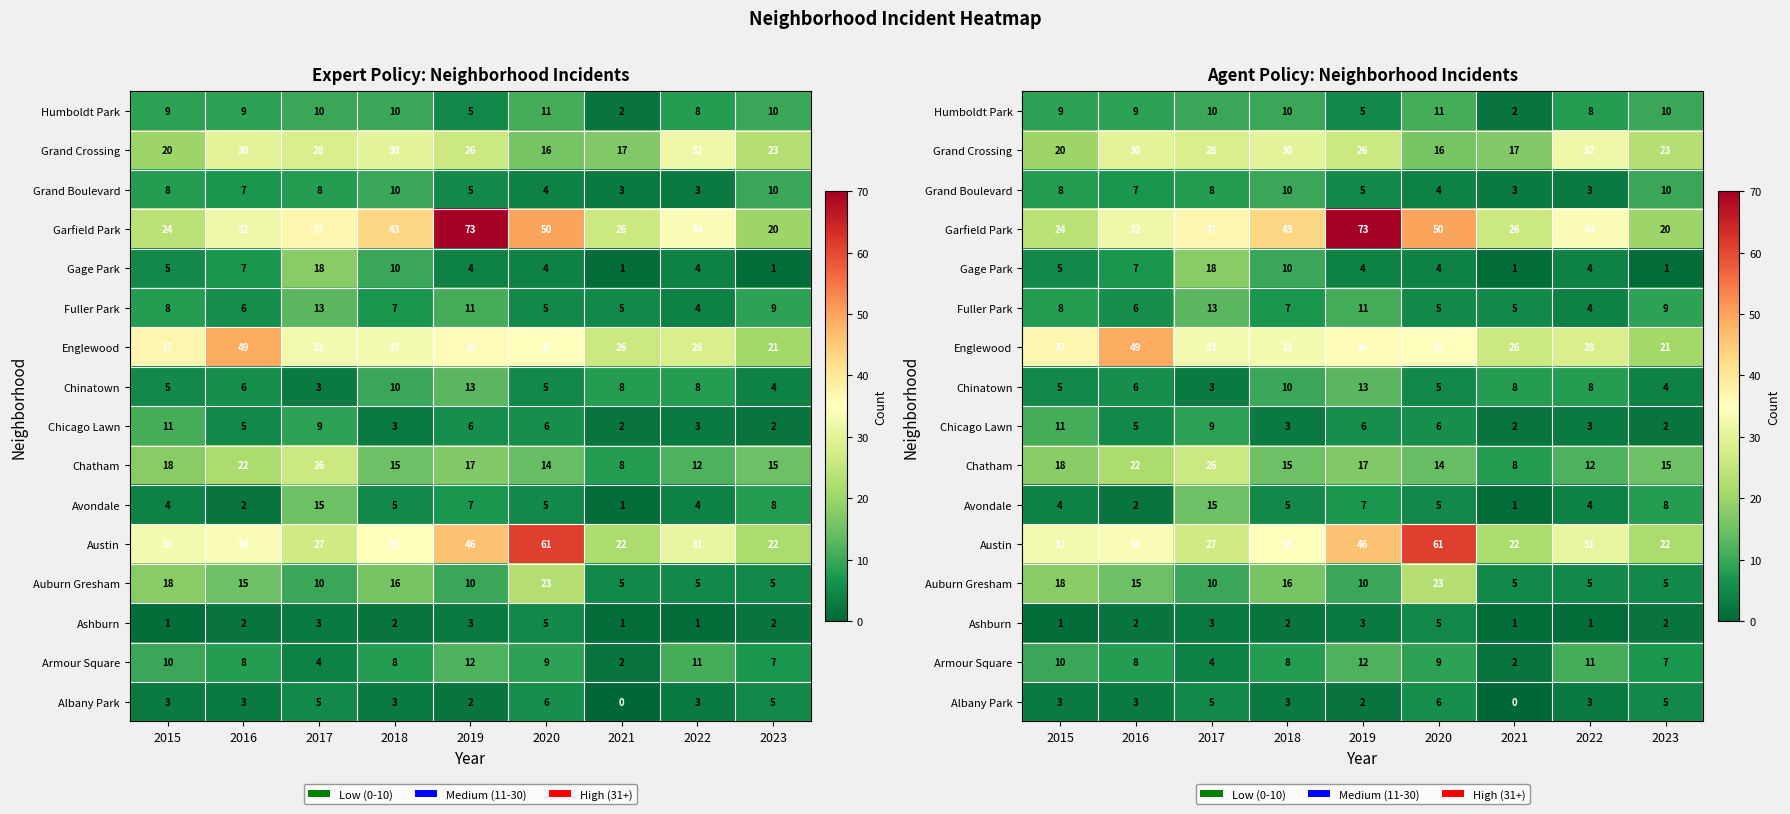

Which category has the highest value across all series?

2019